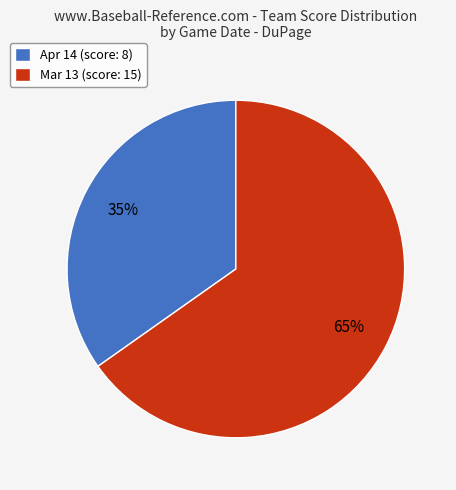

How many slices are in this pie chart?

2